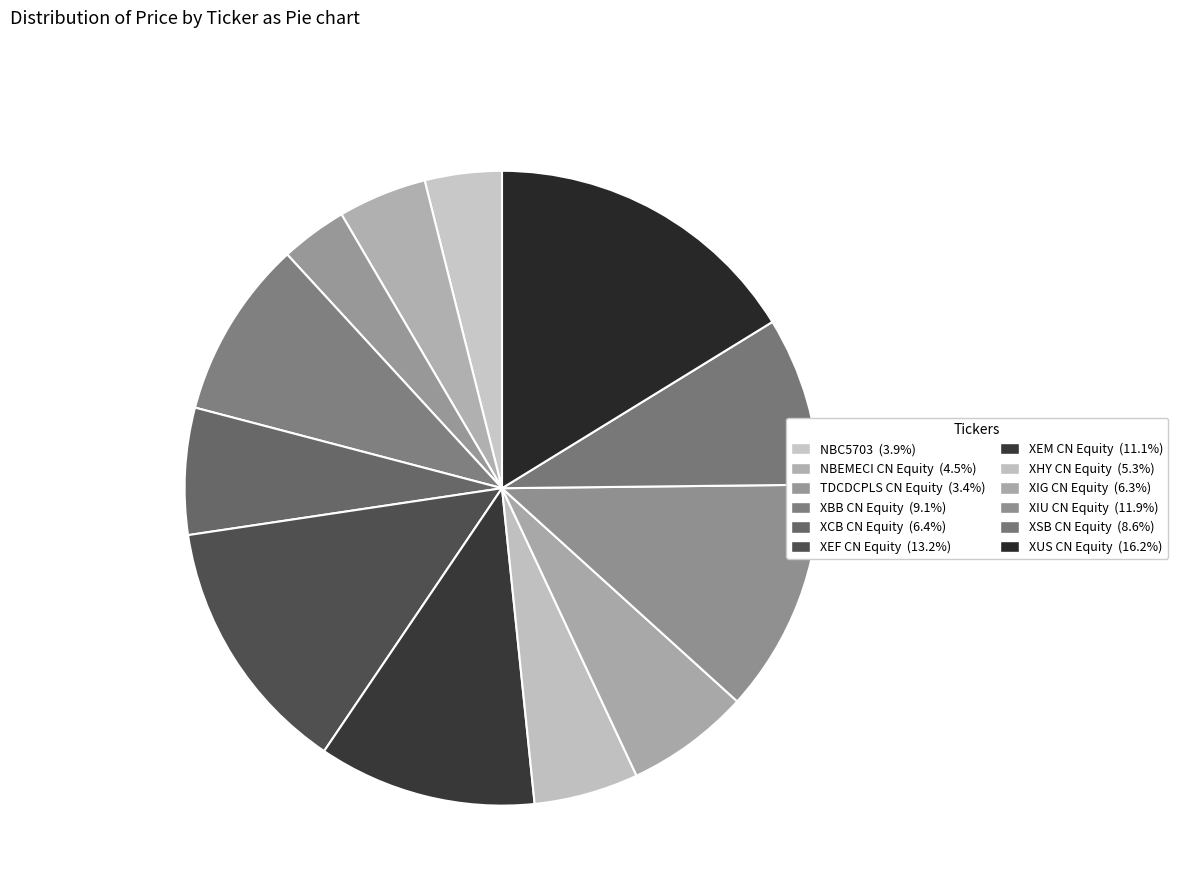

How many segments does this pie chart have?

12